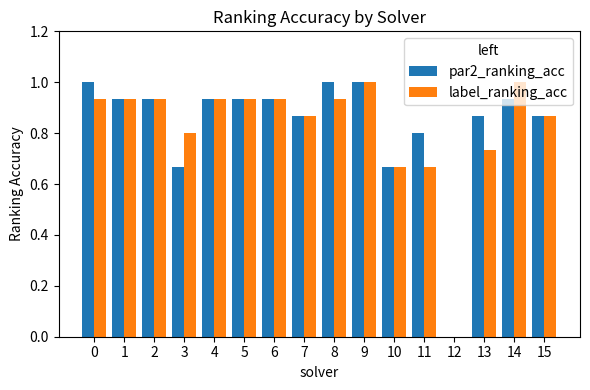

What is the maximum value for par2_ranking_acc?

1.0